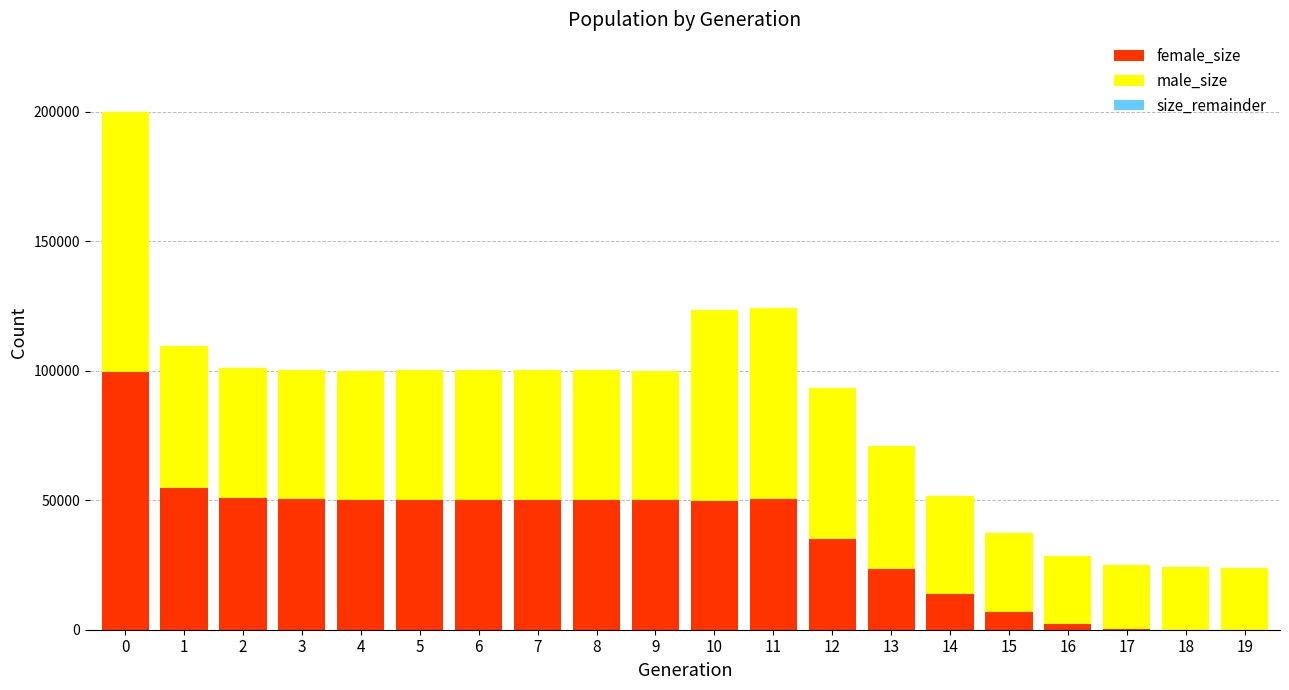

Are the bars horizontal?

No